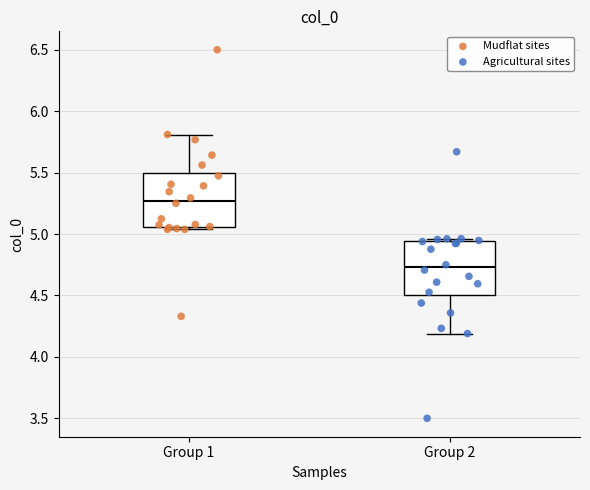

Reading left to right, transcribe this box plot: for each box, give where its median line is, the range the box spans, and where its two whiskers end, as read against the y-axis. The values are not printed on the chart, so give them approximately, as read against the axis.

Group 1: median 5.25, box 5.05 to 5.50, whiskers 5.05 (just below the box's lower edge) to 5.80
Group 2: median 4.75, box 4.50 to 4.95, whiskers 4.20 to 4.95 (just above the box's upper edge)